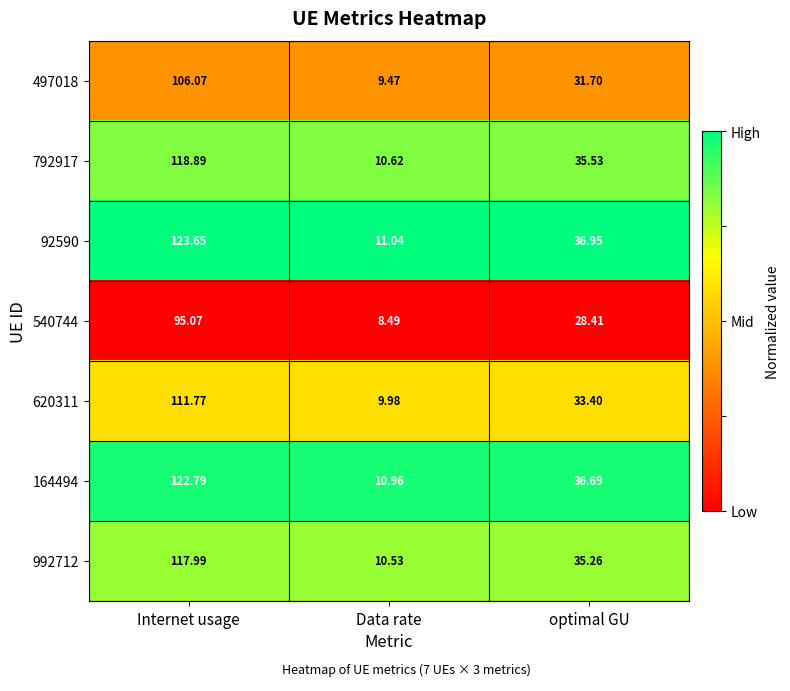

At which category does the chart reach its peak across all series?

Internet usage